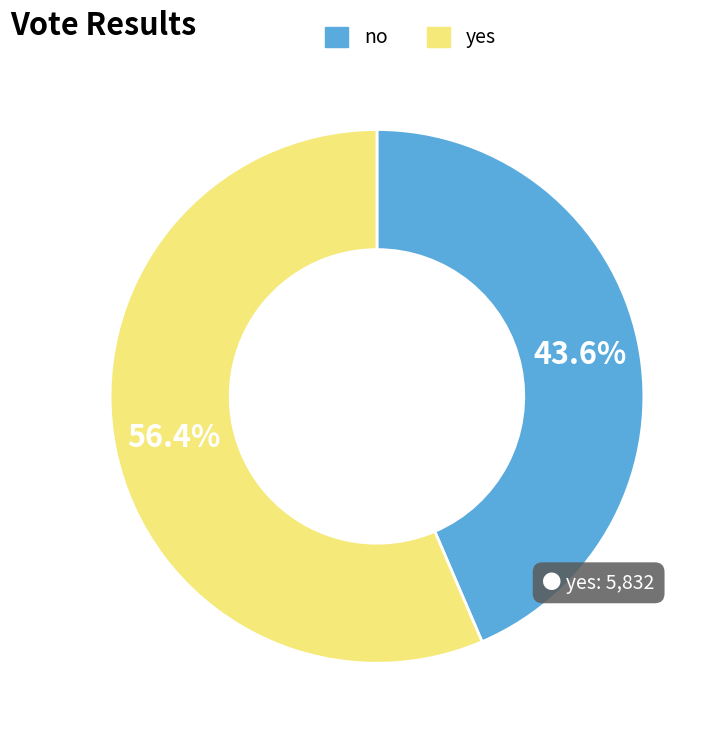

To the nearest percent, what is the combined percentage of no and yes?

100%